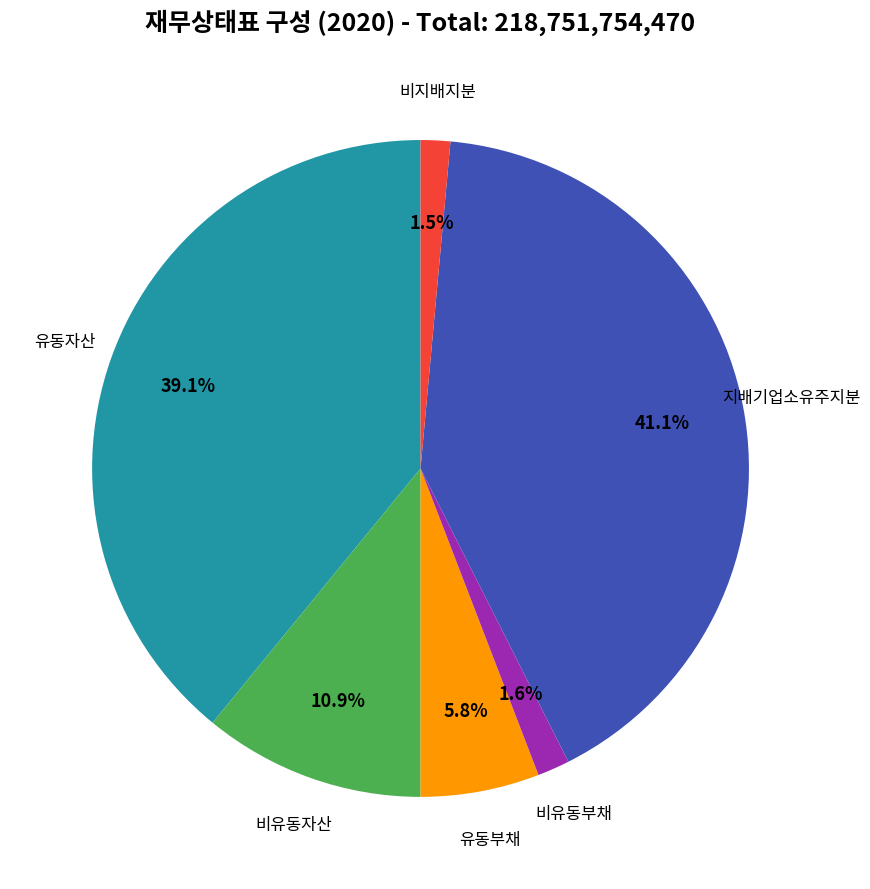

Is there any slice that represents more than half of the pie?

No